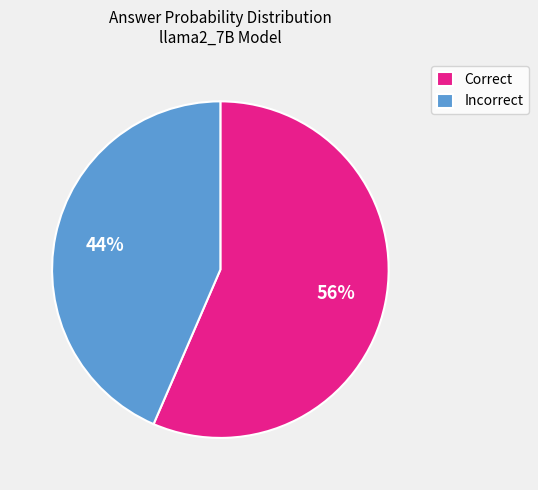

What is the largest slice in the pie chart?

Correct